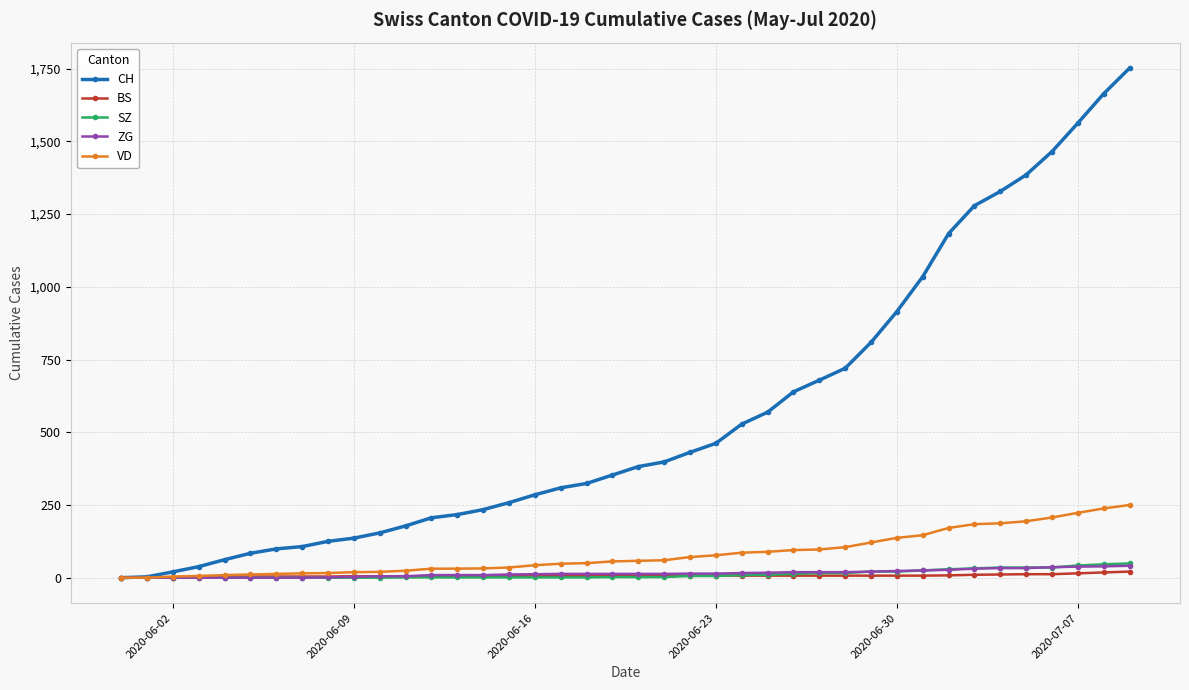

What is the maximum value for SZ?

49